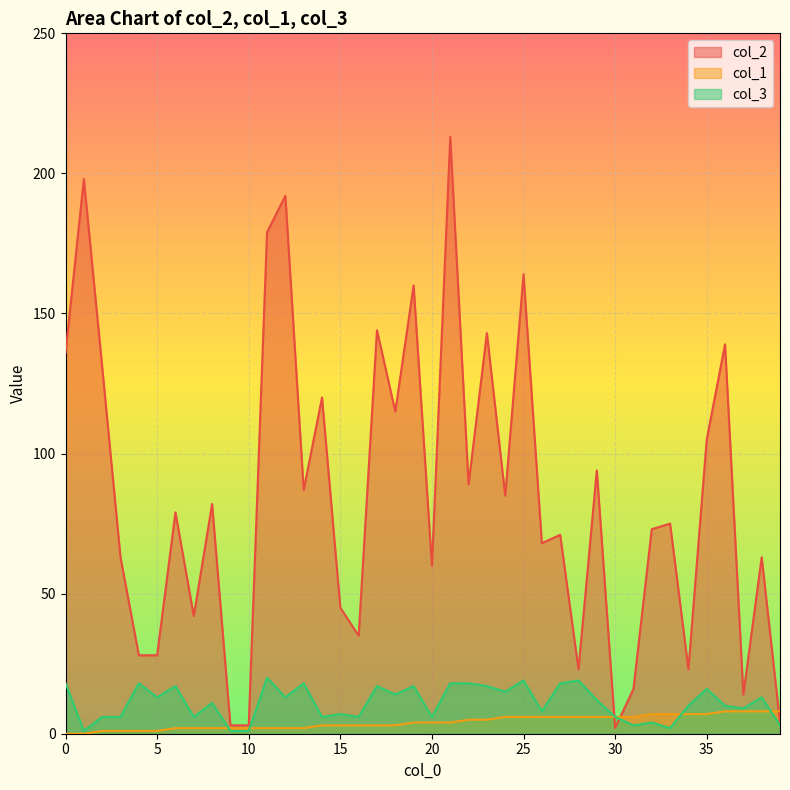

Reading left to right, transcribe all the data shown in this chart.

col_2: 0=136	1=198	2=131	3=63	4=28	5=28	6=79	7=42	8=82	9=3	10=3	11=179	12=192	13=87	14=120	15=45	16=35	17=144	18=115	19=160	20=60	21=213	22=89	23=143	24=85	25=164	26=68	27=71	28=23	29=94	30=2	31=16	32=73	33=75	34=23	35=105	36=139	37=14	38=63	39=4
col_1: 0=0	1=0	2=1	3=1	4=1	5=1	6=2	7=2	8=2	9=2	10=2	11=2	12=2	13=2	14=3	15=3	16=3	17=3	18=3	19=4	20=4	21=4	22=5	23=5	24=6	25=6	26=6	27=6	28=6	29=6	30=6	31=6	32=7	33=7	34=7	35=7	36=8	37=8	38=8	39=8
col_3: 0=18	1=1	2=6	3=6	4=18	5=13	6=17	7=6	8=11	9=1	10=1	11=20	12=13	13=18	14=6	15=7	16=6	17=17	18=14	19=17	20=6	21=18	22=18	23=17	24=15	25=19	26=8	27=18	28=19	29=12	30=6	31=3	32=4	33=2	34=10	35=16	36=10	37=9	38=13	39=3